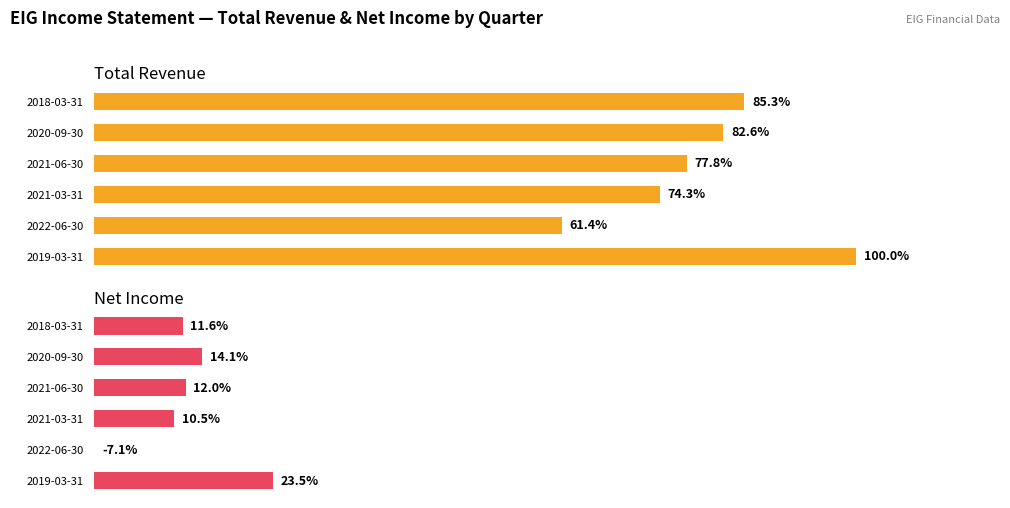

Between 2020-09-30 and 2018-03-31, which is larger?

2018-03-31